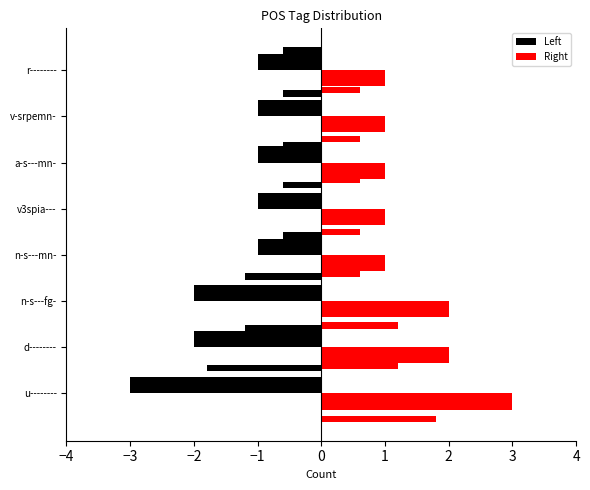

Read the Left value at n-s---fg-.

-2